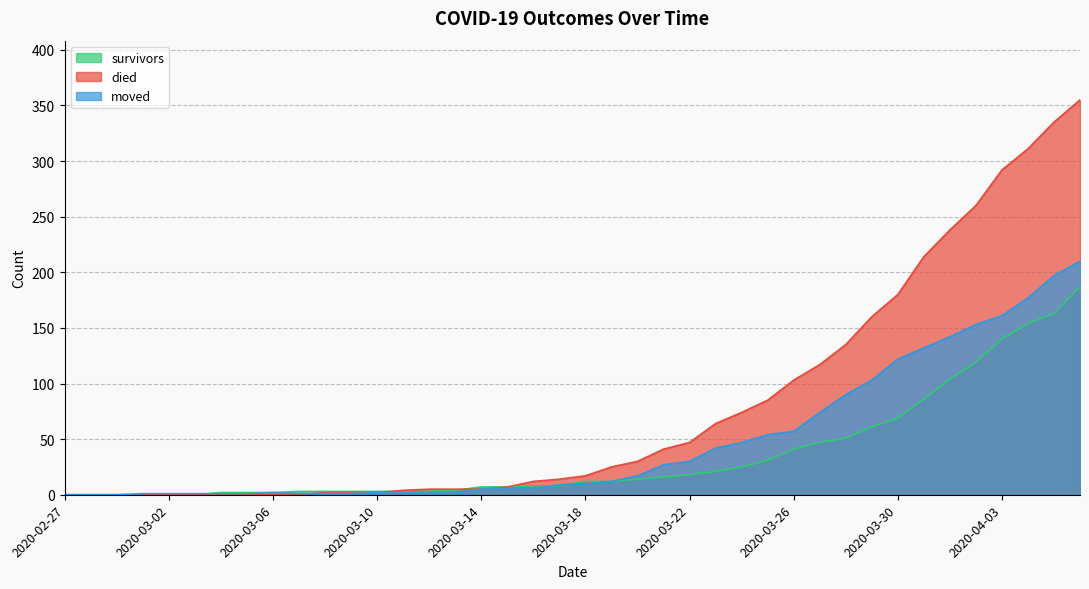

The survivors series shows 11 at 2020-03-26. True or false?

False